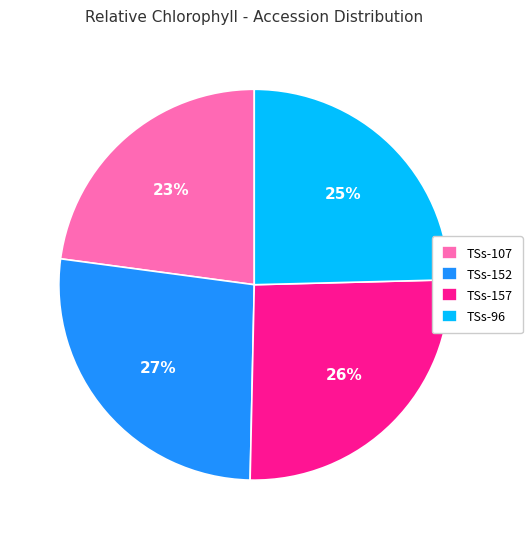

Which has a higher value, TSs-107 or TSs-152?

TSs-152